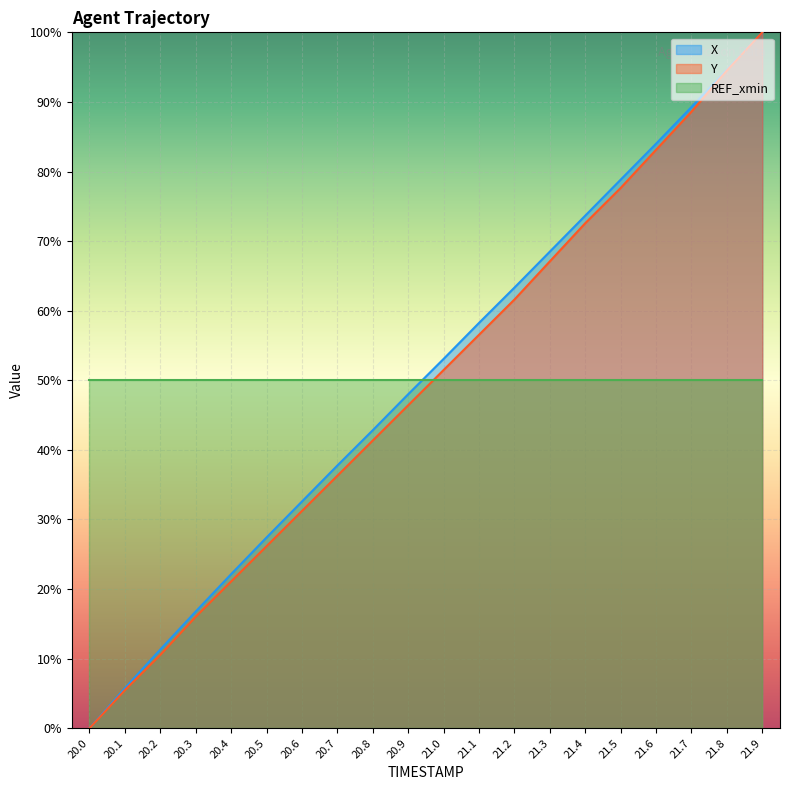

What is the sum of all X values?

1008.1